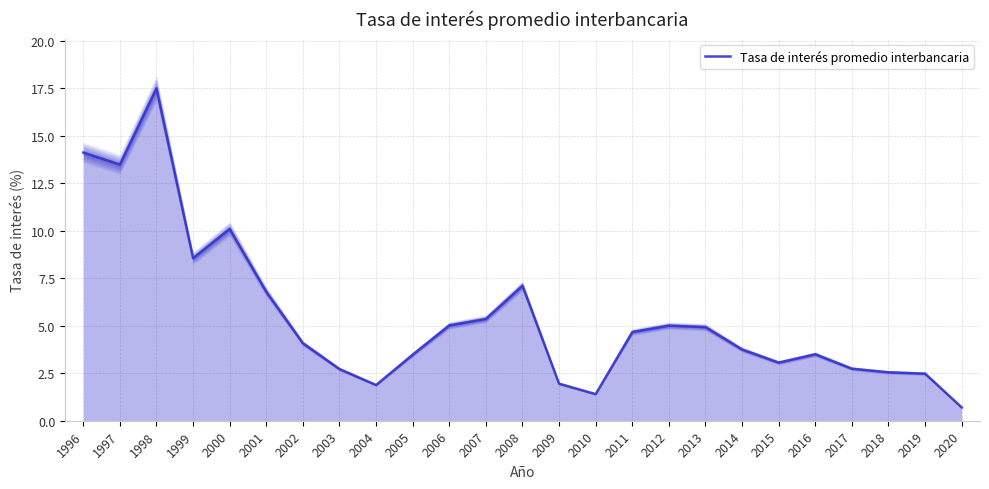

What is the difference between the values at 2000 and 2001?

3.3